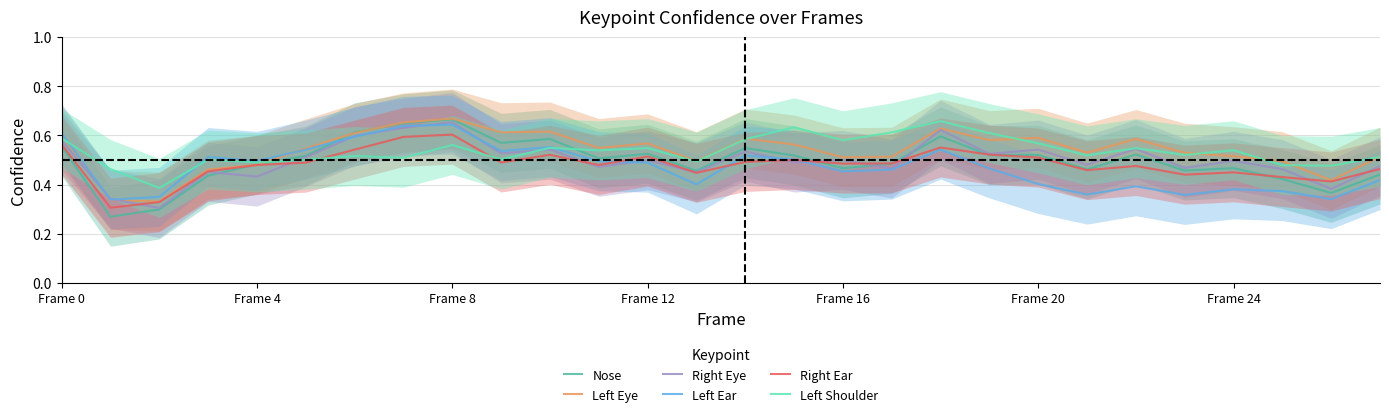

What is the average value of the Right Ear series?

0.5